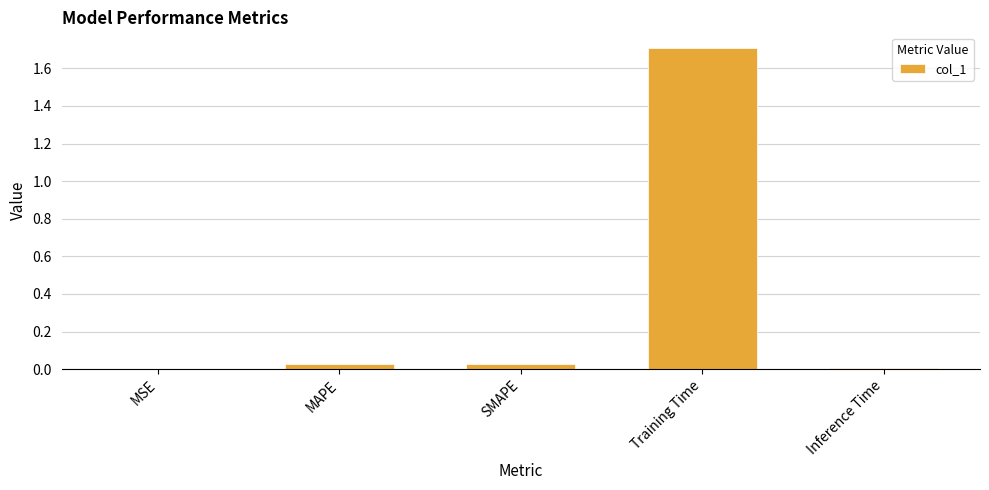

Is it true that the value at Training Time is 1.7?

True